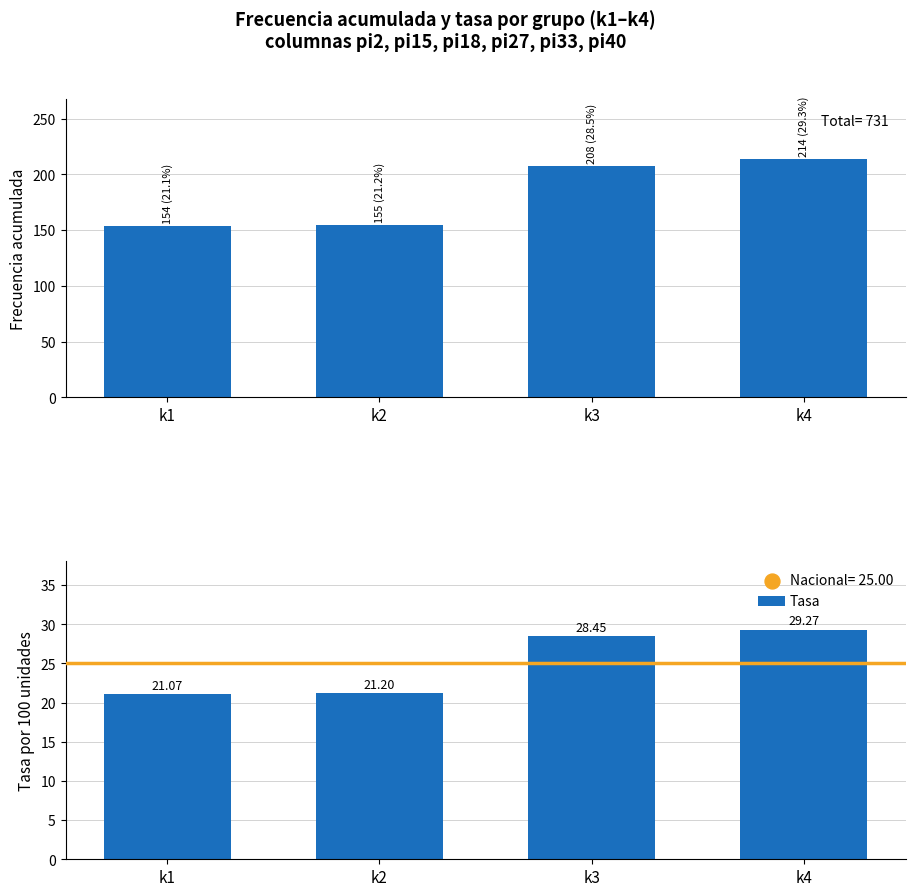

What is the average value of the Tasa series?

25.0